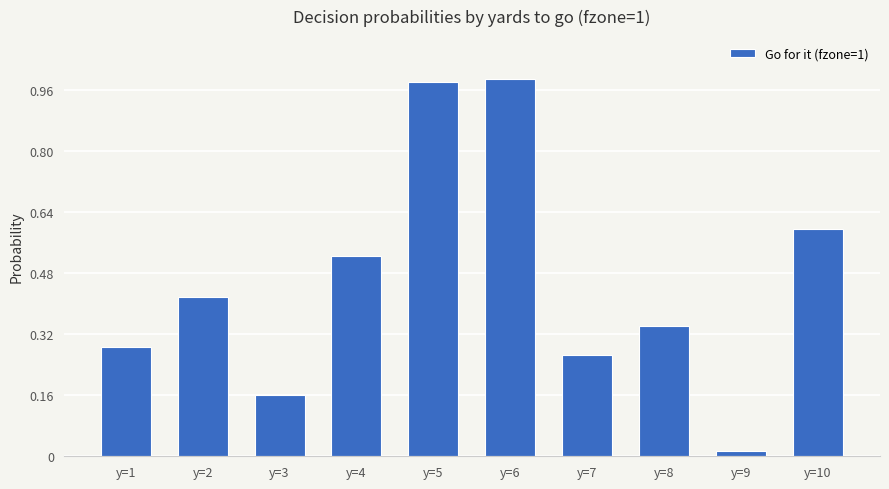

Which category has the highest value across all series?

y=6